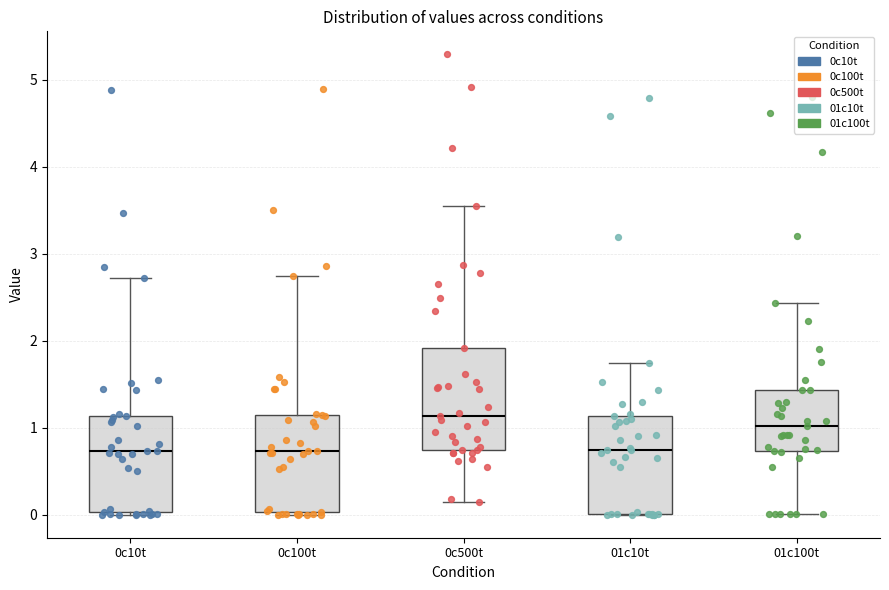

Reading left to right, transcribe this box plot: for each box, give where its median line is, the range the box spans, and where its two whiskers end, as read against the y-axis. The values are not printed on the chart, so give them approximately, as read against the axis.

0c10t: median 0.7, box 0.0 to 1.1, whiskers 0.0 to 2.7
0c100t: median 0.7, box 0.0 to 1.2, whiskers 0.0 to 2.7
0c500t: median 1.1, box 0.7 to 1.9, whiskers 0.2 to 3.6
01c10t: median 0.7, box 0.0 to 1.1, whiskers 0.0 to 1.7
01c100t: median 1.0, box 0.7 to 1.4, whiskers 0.0 to 2.4